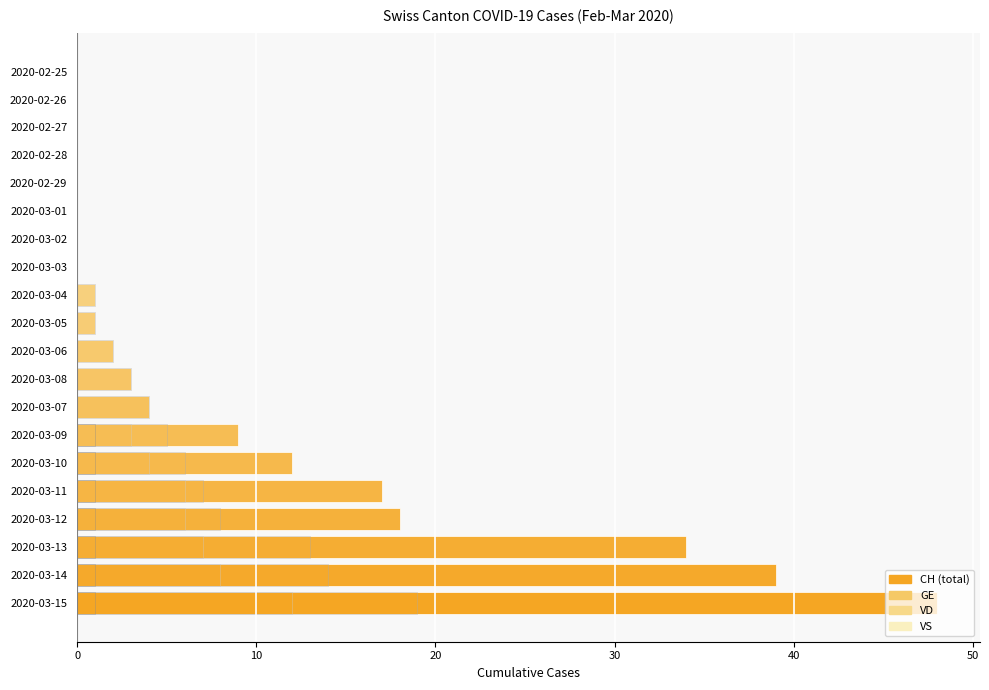

Rank the series at 2020-03-15 from lowest to highest value.

VS, GE, VD, CH